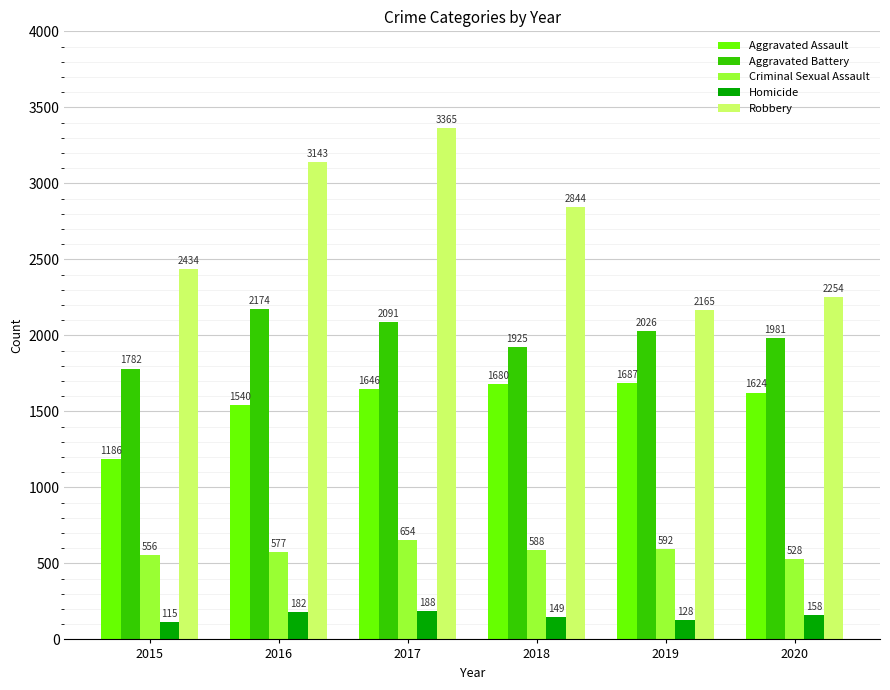

What is the highest value of the Aggravated Assault series?

1687